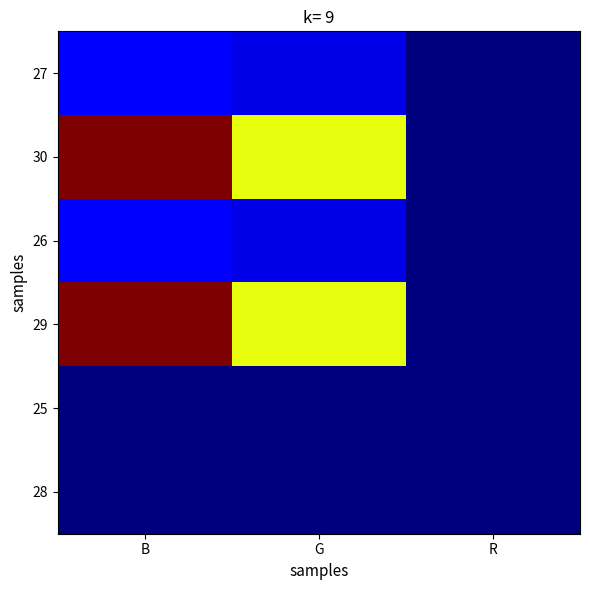

Reading right to left, transcribe all the data shown in this chart.

27: R=0.0	G=2.8	B=3.8
30: R=0.0	G=19.2	B=30.5
26: R=0.0	G=2.8	B=3.8
29: R=0.0	G=19.2	B=30.5
25: R=0.0	G=0.0	B=0.0
28: R=0.0	G=0.0	B=0.0